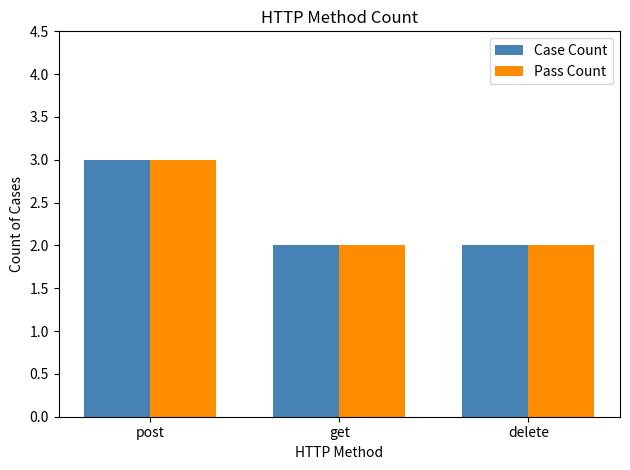

Count the Case Count values in the range 2 to 3.

3